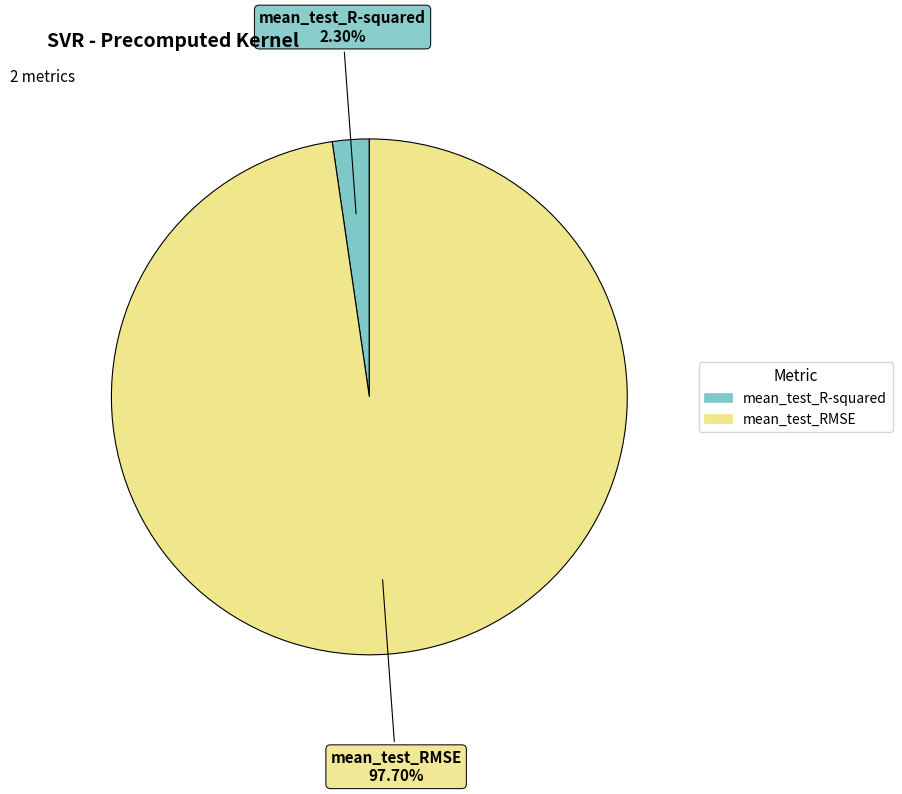

Which slice is the smallest?

mean_test_R-squared